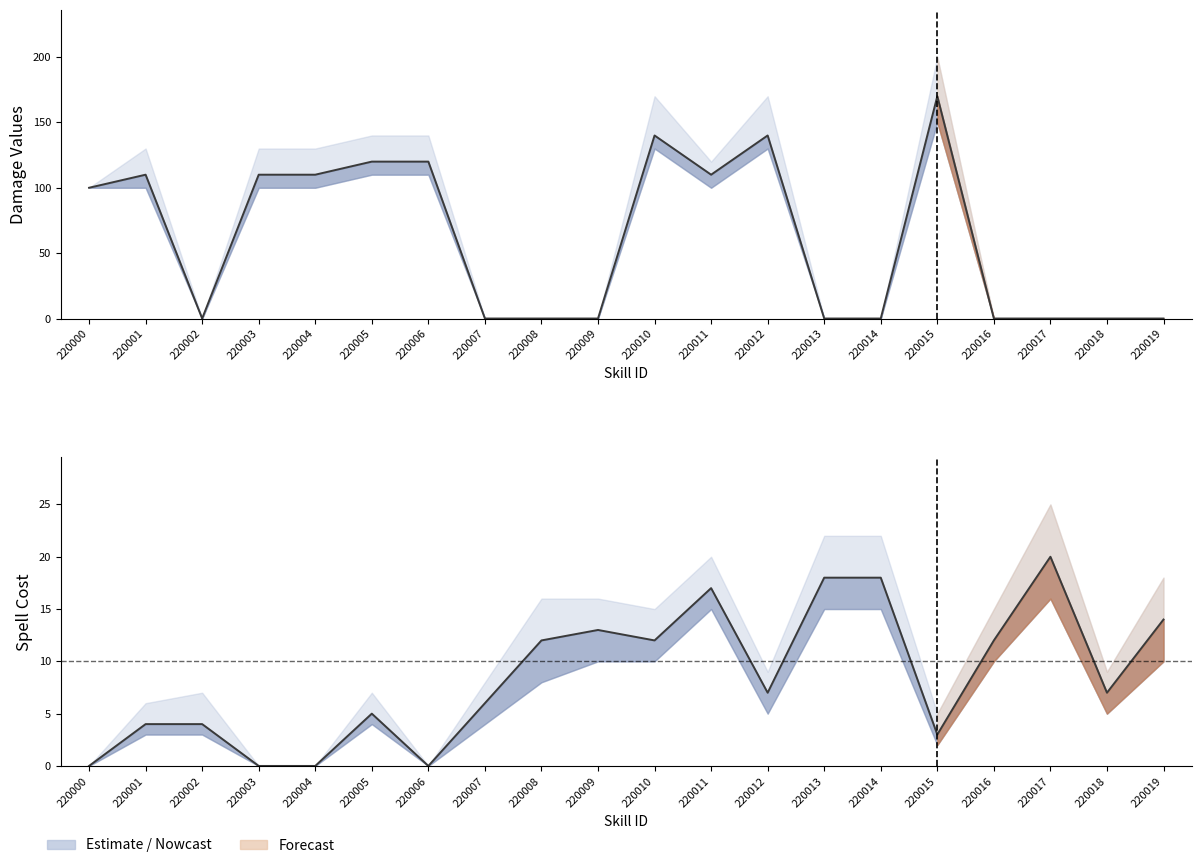

Rank the series by their maximum value, from highest to lowest.

damage3, spell3